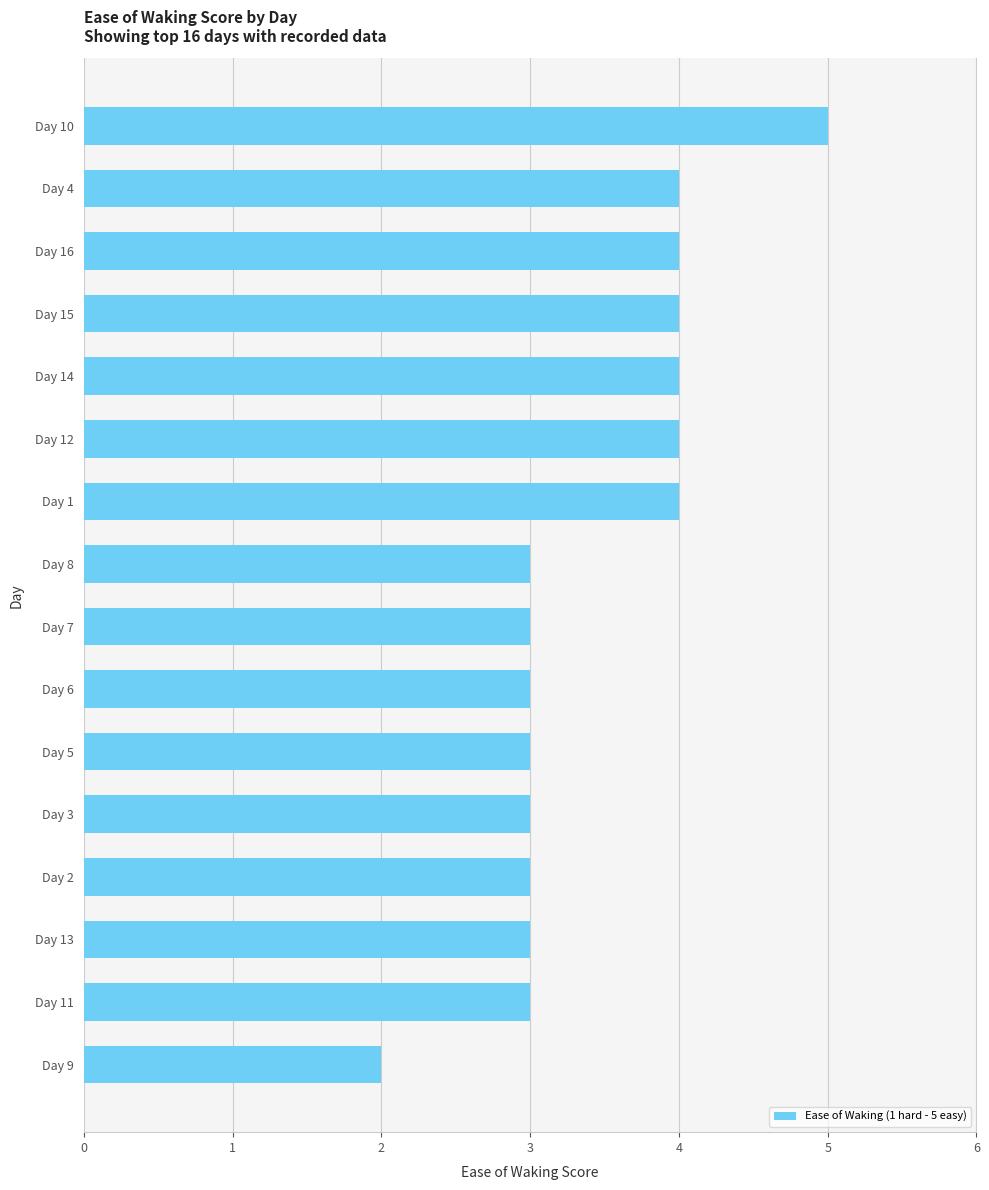

What is the sum of all values?

55